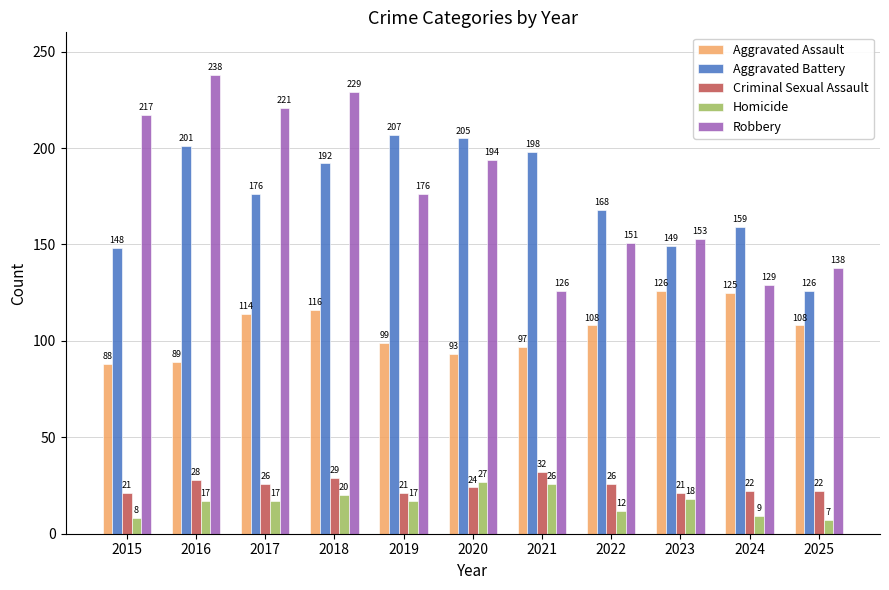

What are all the series names shown in the legend?

Aggravated Assault, Aggravated Battery, Criminal Sexual Assault, Homicide, Robbery